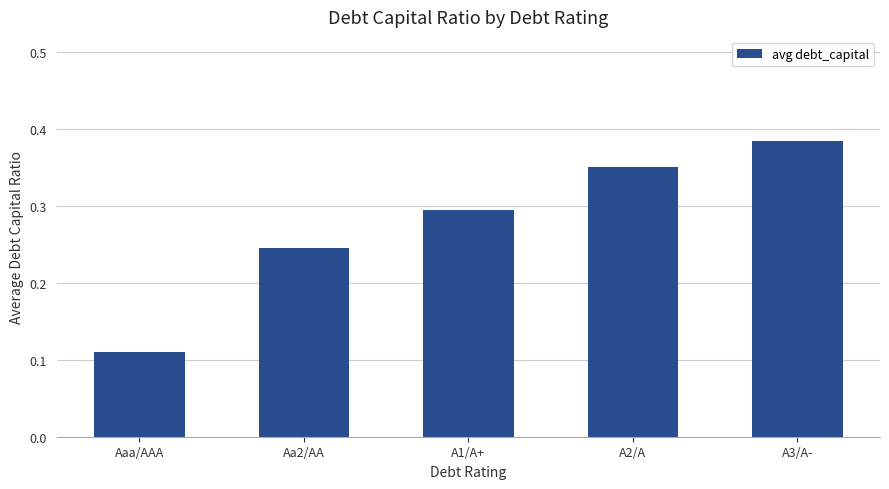

Rank the categories by value from highest to lowest.

A3/A-, A2/A, A1/A+, Aa2/AA, Aaa/AAA